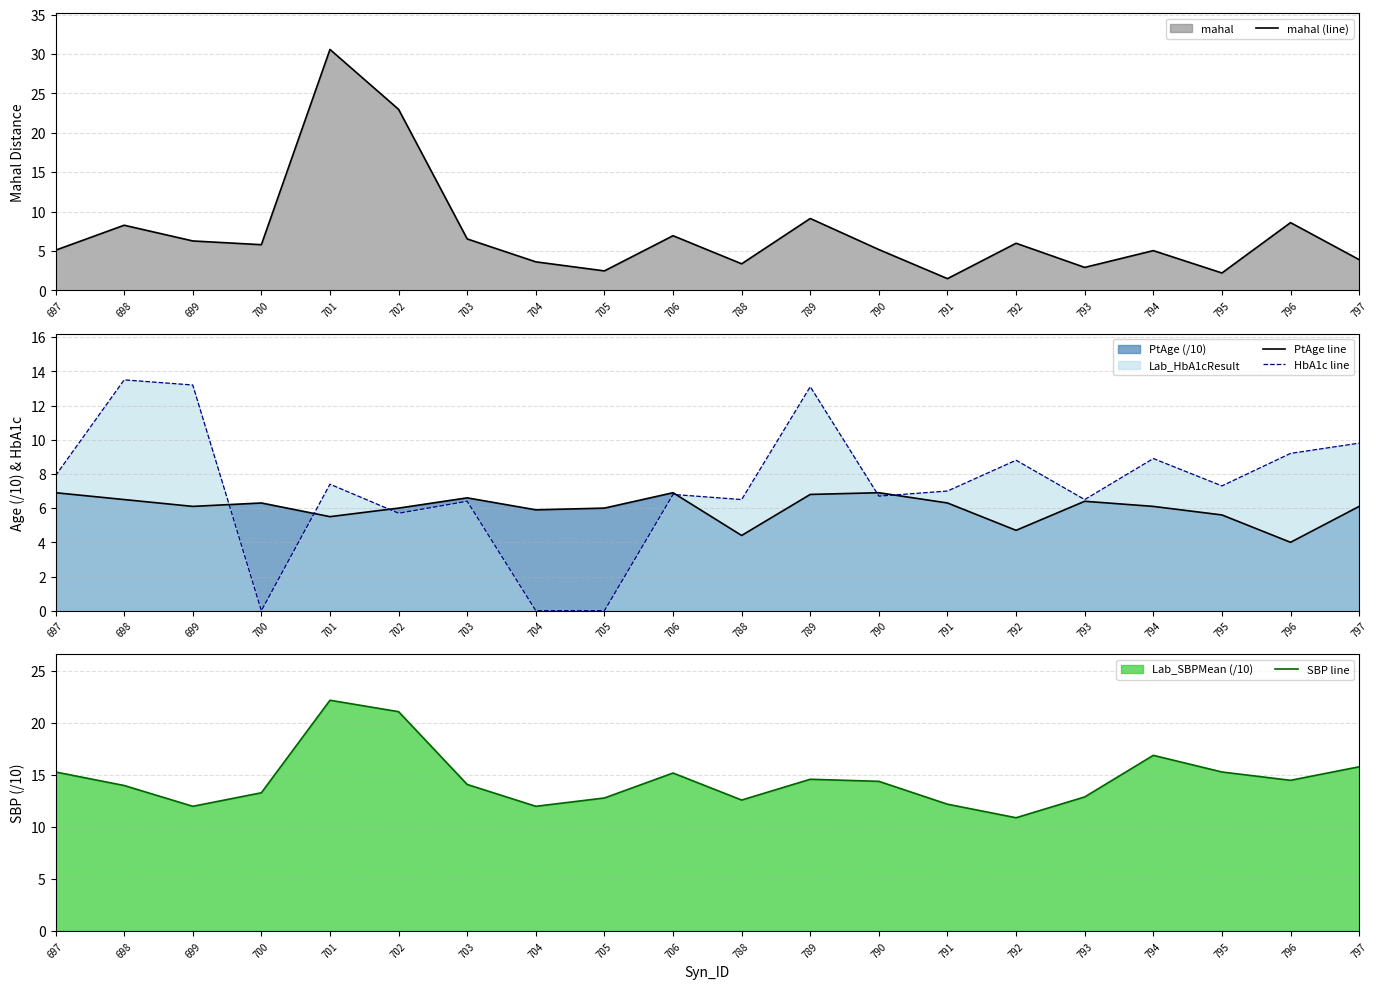

What value does the SBP line series have at 794?

16.9